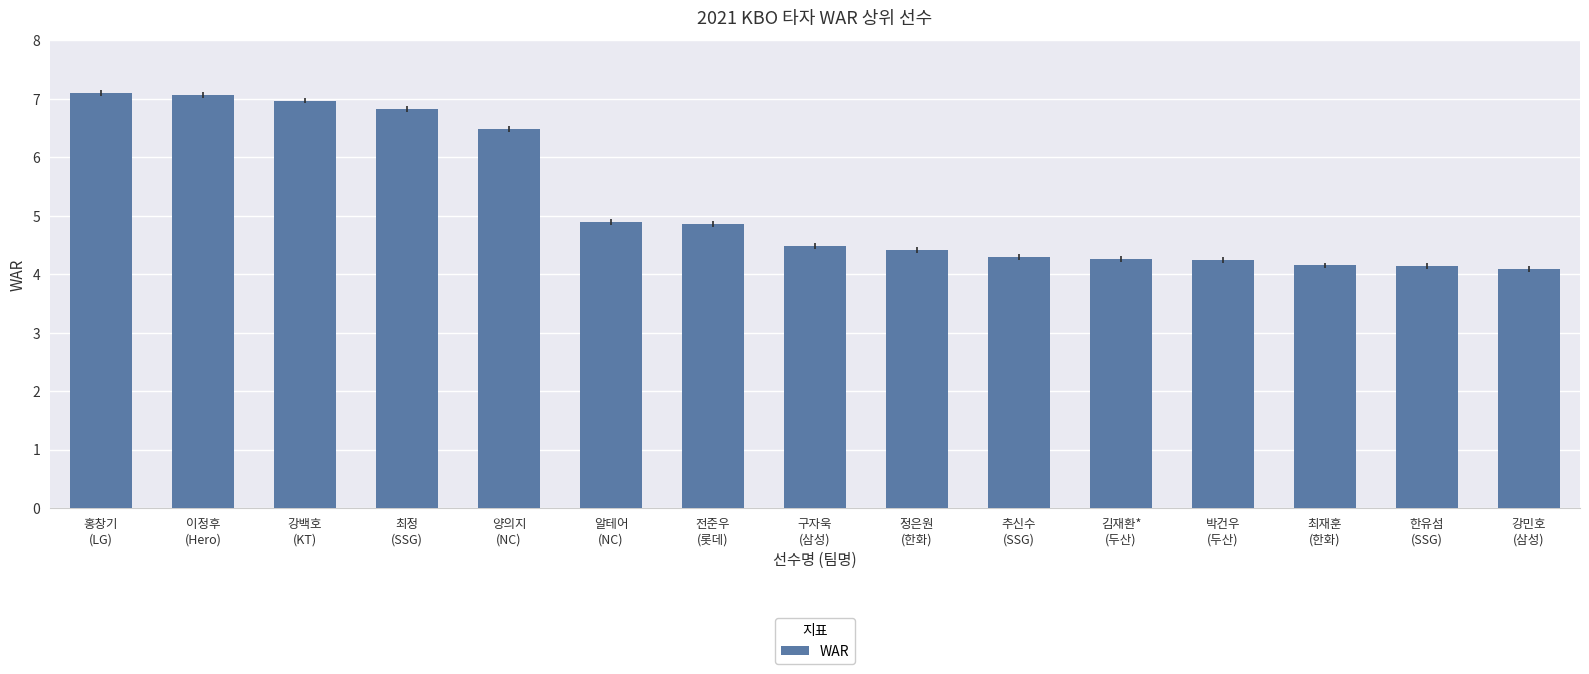

What is the average value?

5.2